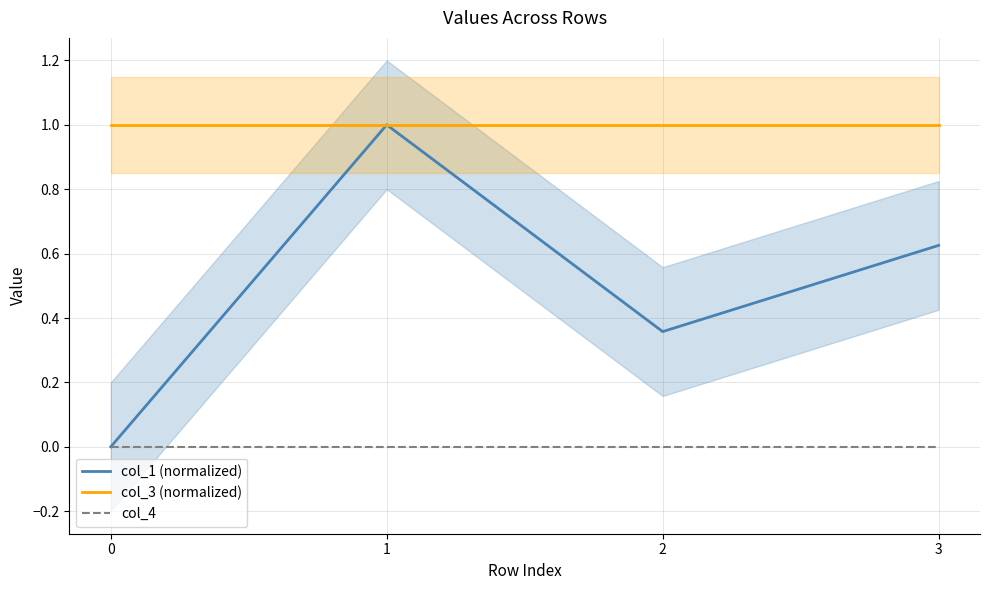

List the series in order of their peak value, lowest first.

col_4, col_1 (normalized), col_3 (normalized)